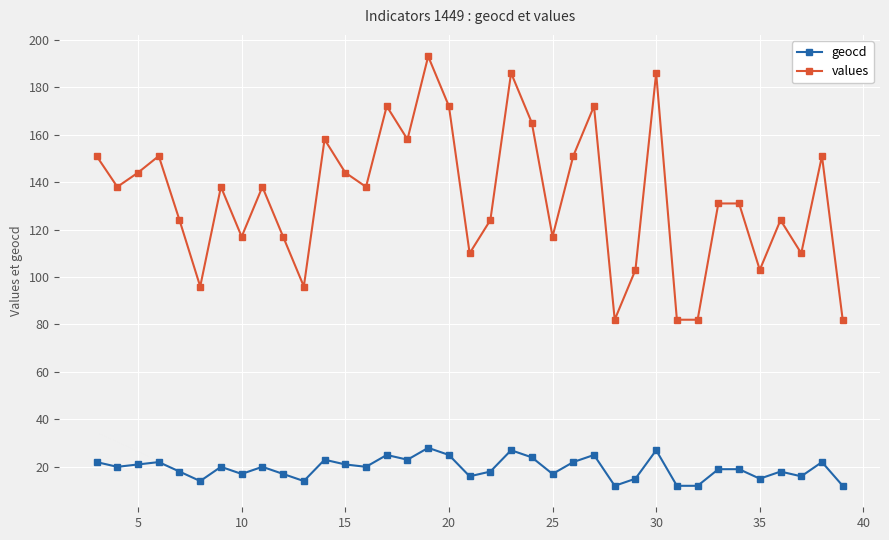

True or false: values has more than 0 points higher than both neighbors.

True